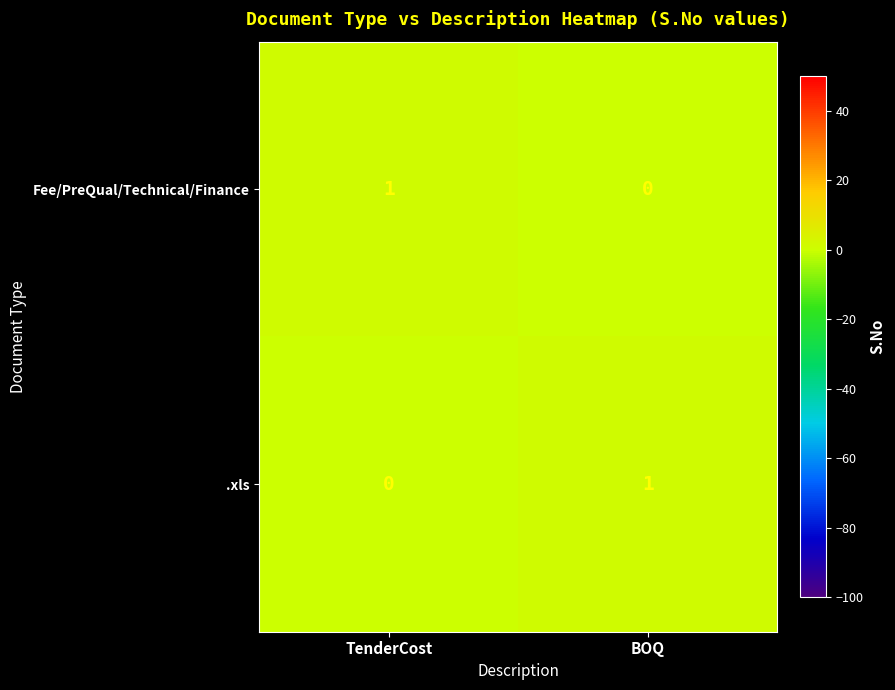

How many positive values does the Fee/PreQual/Technical/Finance series have?

1